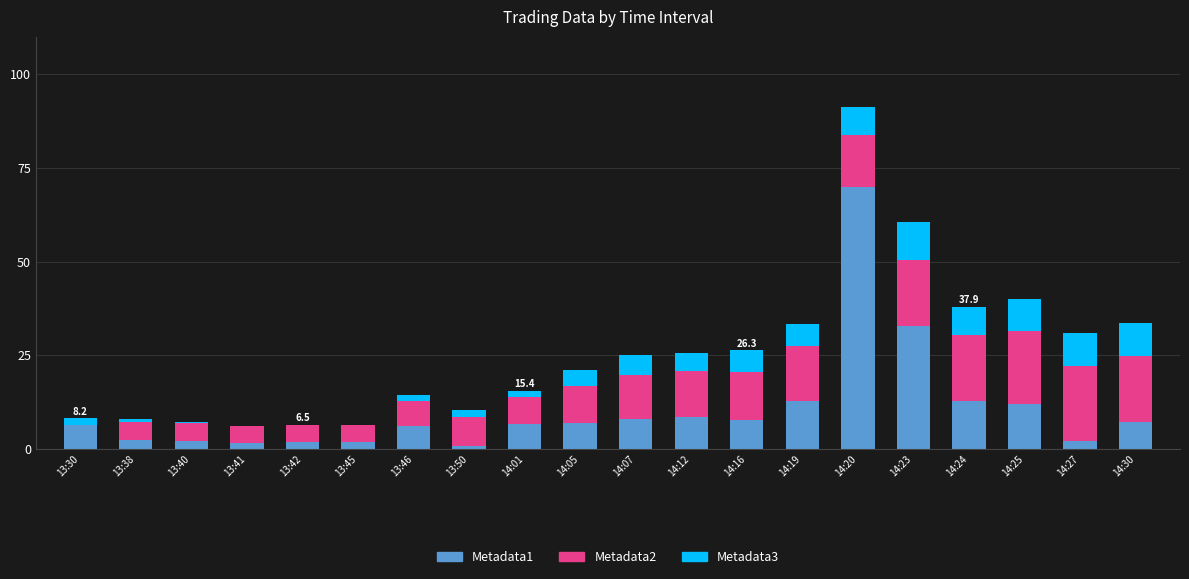

True or false: Metadata1 has a value of 2.5 at 13:38.

True